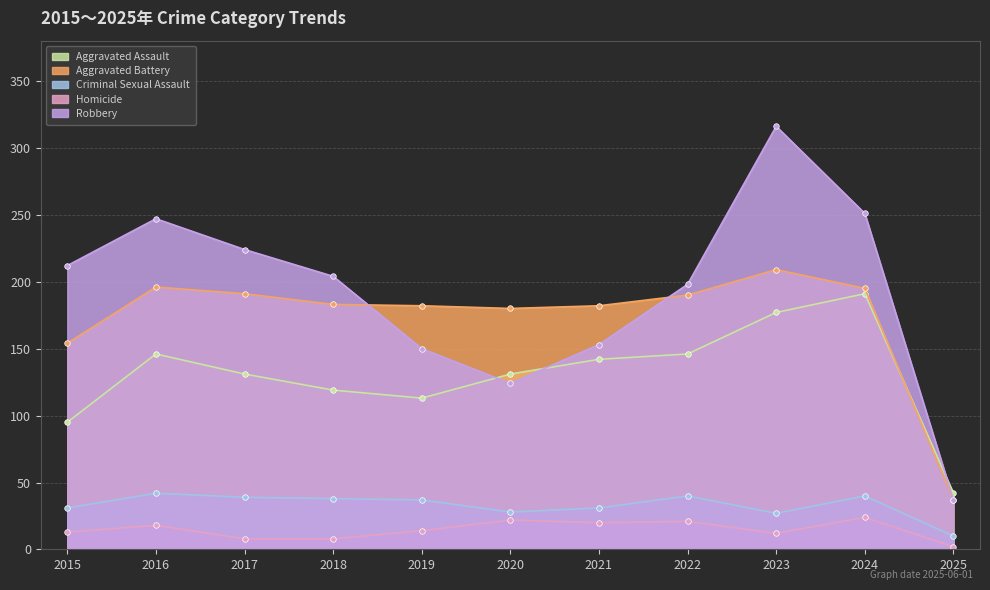

Reading left to right, extract all data points from this chart.

Aggravated Assault: 95	146	131	119	113	131	142	146	177	191	42
Aggravated Battery: 154	196	191	183	182	180	182	190	209	195	37
Criminal Sexual Assault: 31	42	39	38	37	28	31	40	27	40	10
Homicide: 13	18	8	8	14	22	20	21	12	24	2
Robbery: 212	247	224	204	150	124	153	198	316	251	37